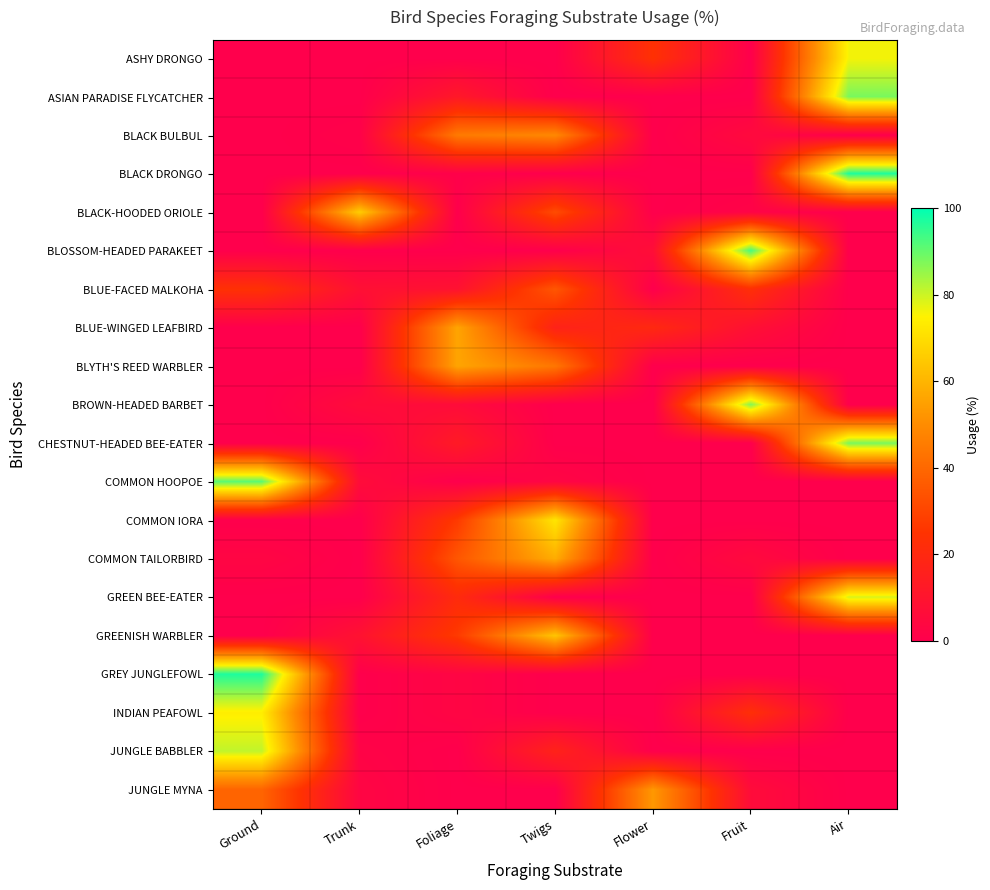

Reading left to right, transcribe all the data shown in this chart.

ASHY DRONGO: Ground=0	Trunk=0	Foliage=0	Twigs=0	Flower=24	Fruit=0	Air=76
ASIAN PARADISE FLYCATCHER: Ground=0	Trunk=0	Foliage=12	Twigs=0	Flower=0	Fruit=0	Air=88
BLACK BULBUL: Ground=0	Trunk=1	Foliage=45	Twigs=49	Flower=0	Fruit=5	Air=0
BLACK DRONGO: Ground=0	Trunk=0	Foliage=1	Twigs=0	Flower=0	Fruit=0	Air=97
BLACK-HOODED ORIOLE: Ground=0	Trunk=66	Foliage=0	Twigs=32	Flower=0	Fruit=2	Air=0
BLOSSOM-HEADED PARAKEET: Ground=0	Trunk=0	Foliage=0	Twigs=0	Flower=7	Fruit=93	Air=0
BLUE-FACED MALKOHA: Ground=24	Trunk=8	Foliage=9	Twigs=35	Flower=0	Fruit=23	Air=0
BLUE-WINGED LEAFBIRD: Ground=0	Trunk=0	Foliage=56	Twigs=17	Flower=20	Fruit=8	Air=0
BLYTH'S REED WARBLER: Ground=0	Trunk=0	Foliage=56	Twigs=44	Flower=0	Fruit=0	Air=0
BROWN-HEADED BARBET: Ground=0	Trunk=6	Foliage=6	Twigs=0	Flower=0	Fruit=87	Air=0
CHESTNUT-HEADED BEE-EATER: Ground=0	Trunk=0	Foliage=13	Twigs=0	Flower=0	Fruit=0	Air=88
COMMON HOOPOE: Ground=91	Trunk=6	Foliage=0	Twigs=3	Flower=0	Fruit=0	Air=0
COMMON IORA: Ground=0	Trunk=0	Foliage=27	Twigs=72	Flower=0	Fruit=0	Air=0
COMMON TAILORBIRD: Ground=3	Trunk=0	Foliage=35	Twigs=58	Flower=0	Fruit=5	Air=0
GREEN BEE-EATER: Ground=0	Trunk=0	Foliage=21	Twigs=0	Flower=0	Fruit=0	Air=79
GREENISH WARBLER: Ground=0	Trunk=9	Foliage=27	Twigs=64	Flower=0	Fruit=0	Air=0
GREY JUNGLEFOWL: Ground=97	Trunk=0	Foliage=3	Twigs=0	Flower=0	Fruit=0	Air=0
INDIAN PEAFOWL: Ground=74	Trunk=0	Foliage=3	Twigs=0	Flower=0	Fruit=23	Air=0
JUNGLE BABBLER: Ground=81	Trunk=2	Foliage=0	Twigs=17	Flower=0	Fruit=0	Air=0
JUNGLE MYNA: Ground=39	Trunk=3	Foliage=0	Twigs=0	Flower=53	Fruit=6	Air=0